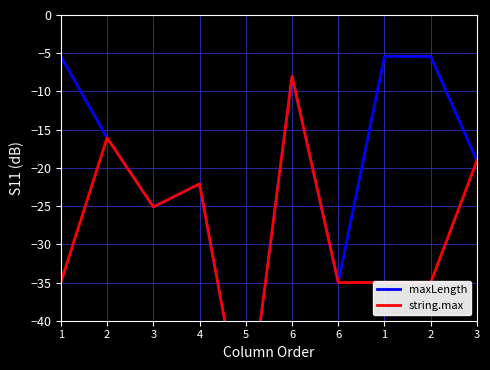

At 1, list the series in order from largest to smallest.

maxLength, string.max